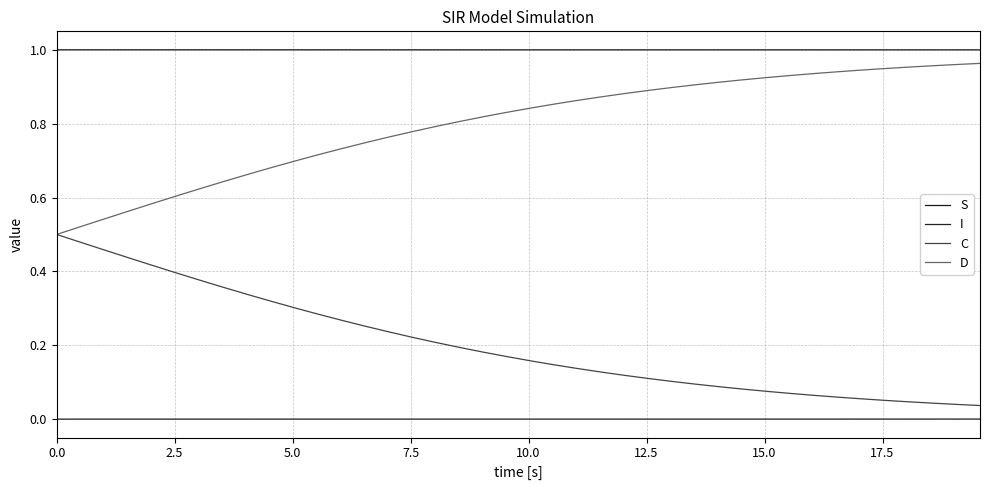

Reading left to right, list all the values displayed in this chart.

S: 1.0	1.0	1.0	1.0	1.0	1.0	1.0	1.0	1.0	1.0	1.0	1.0	1.0	1.0	1.0	1.0	1.0	1.0	1.0	1.0	1.0	1.0	1.0	1.0	1.0	1.0	1.0	1.0	1.0	1.0	1.0	1.0	1.0	1.0	1.0	1.0	1.0	1.0	1.0	1.0
I: 0.0	0.0	0.0	0.0	0.0	0.0	0.0	0.0	0.0	0.0	0.0	0.0	0.0	0.0	0.0	0.0	0.0	0.0	0.0	0.0	0.0	0.0	0.0	0.0	0.0	0.0	0.0	0.0	0.0	0.0	0.0	0.0	0.0	0.0	0.0	0.0	0.0	0.0	0.0	0.0
C: 0.5	0.5	0.5	0.4	0.4	0.4	0.4	0.4	0.3	0.3	0.3	0.3	0.3	0.3	0.2	0.2	0.2	0.2	0.2	0.2	0.2	0.1	0.1	0.1	0.1	0.1	0.1	0.1	0.1	0.1	0.1	0.1	0.1	0.1	0.1	0.1	0.0	0.0	0.0	0.0
D: 0.5	0.5	0.5	0.6	0.6	0.6	0.6	0.6	0.7	0.7	0.7	0.7	0.7	0.7	0.8	0.8	0.8	0.8	0.8	0.8	0.8	0.9	0.9	0.9	0.9	0.9	0.9	0.9	0.9	0.9	0.9	0.9	0.9	0.9	0.9	0.9	1.0	1.0	1.0	1.0